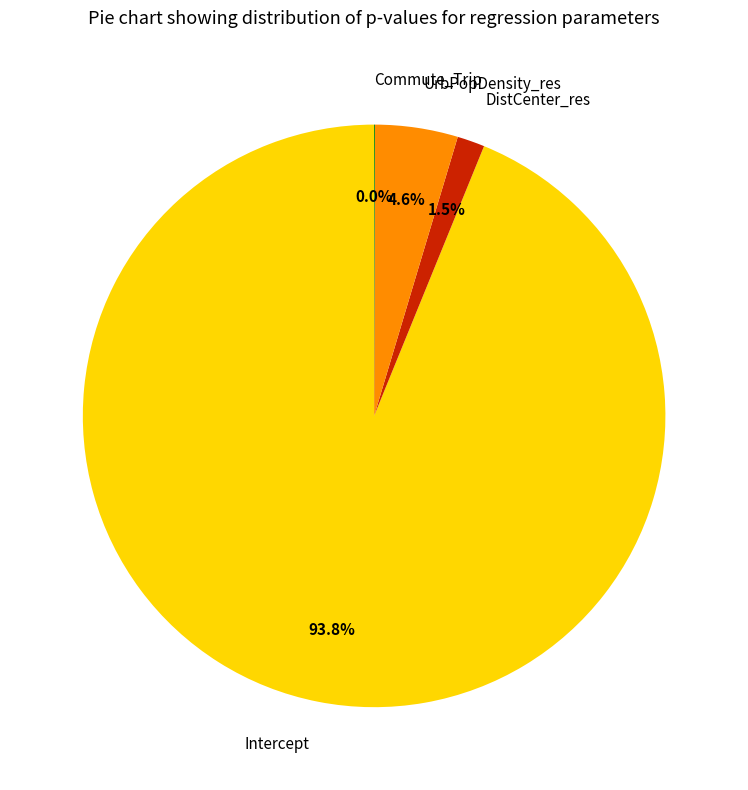

What is the largest slice in the pie chart?

Intercept